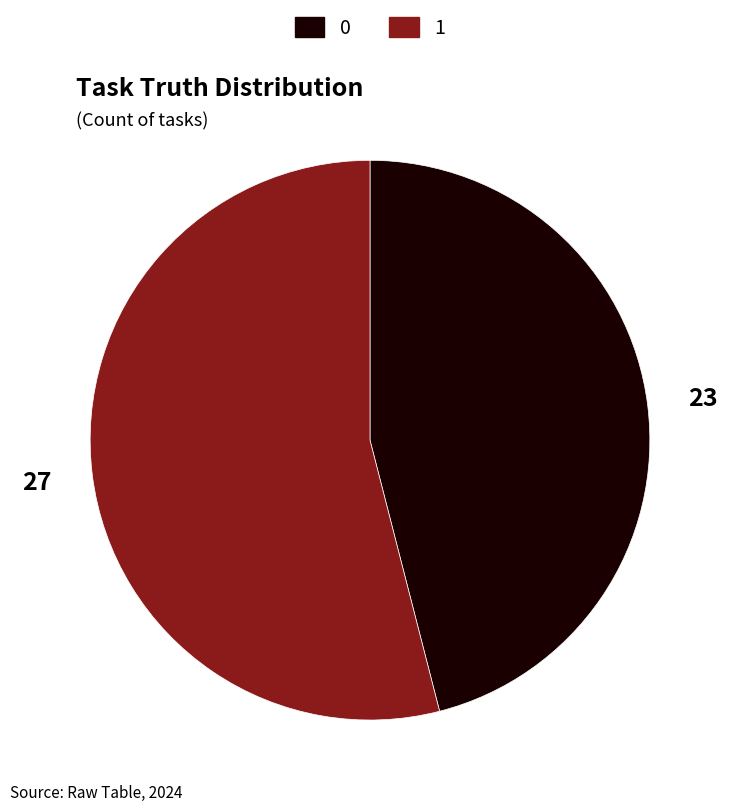

Is the sum of 1 and 0 greater than half?

Yes